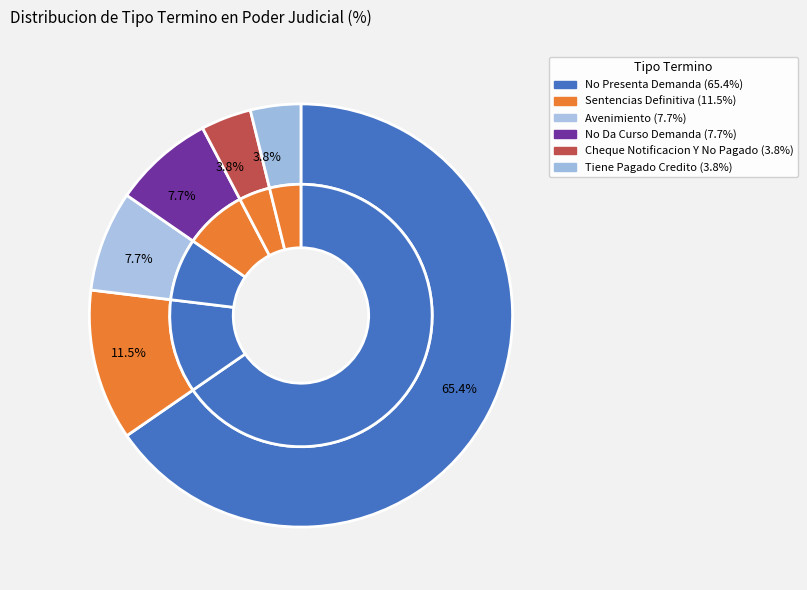

Rank the categories by value from lowest to highest.

Cheque Notificacion Y No Pagado, Tiene Pagado Credito, Avenimiento, No Da Curso Demanda, Sentencias Definitiva, No Presenta Demanda